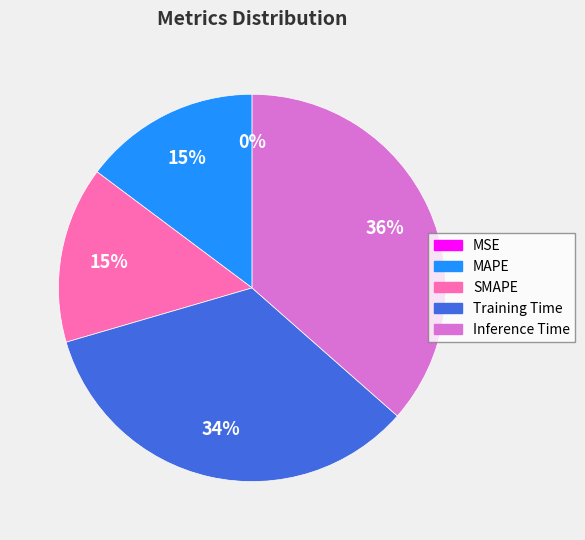

Combined, do MAPE and Inference Time account for over 50%?

Yes